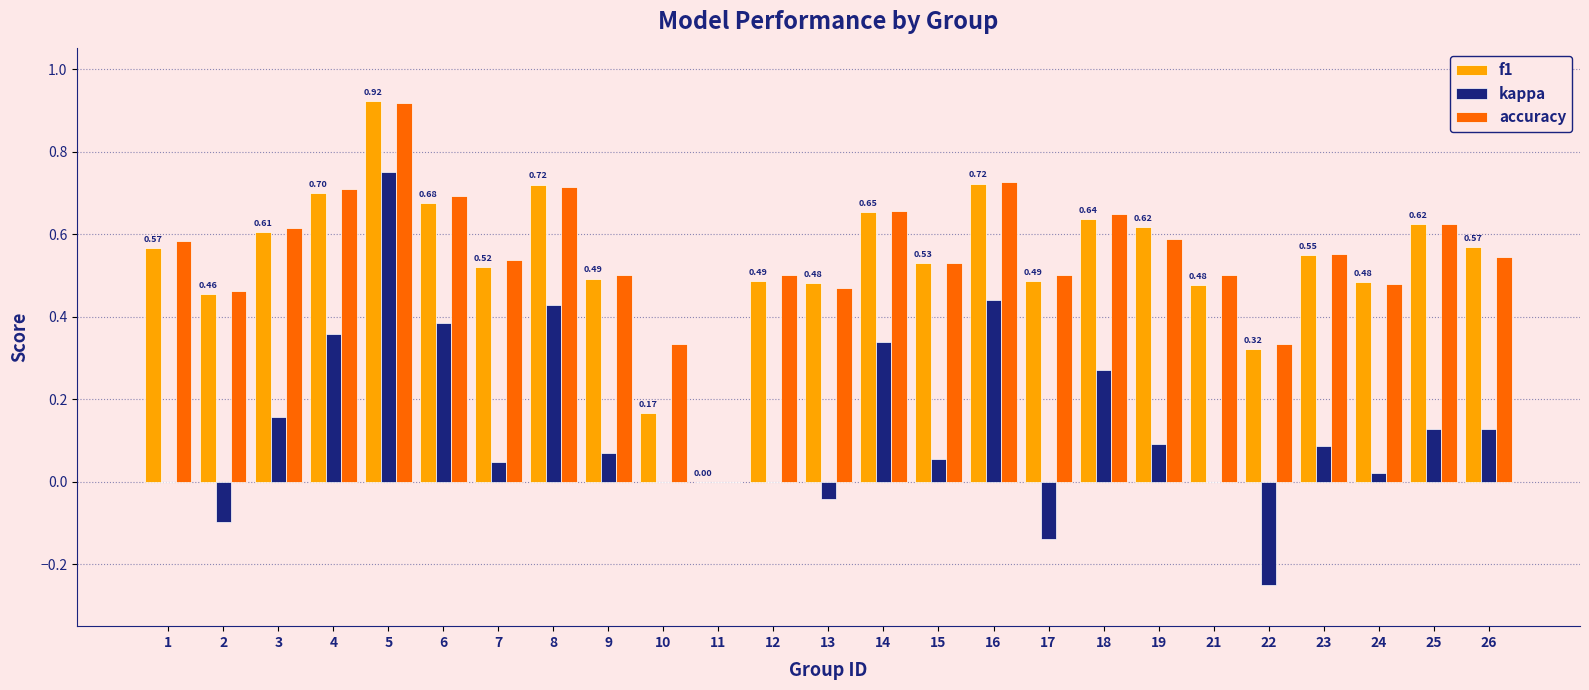

Are the bars grouped side by side (vs. stacked)?

Yes